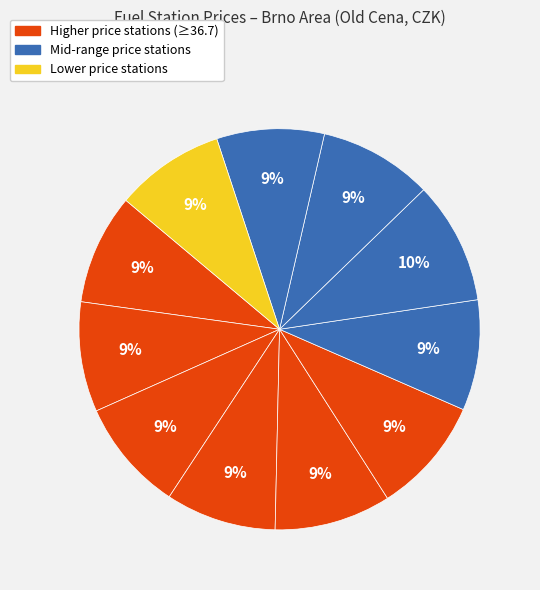

Count the number of slices in the pie.

11